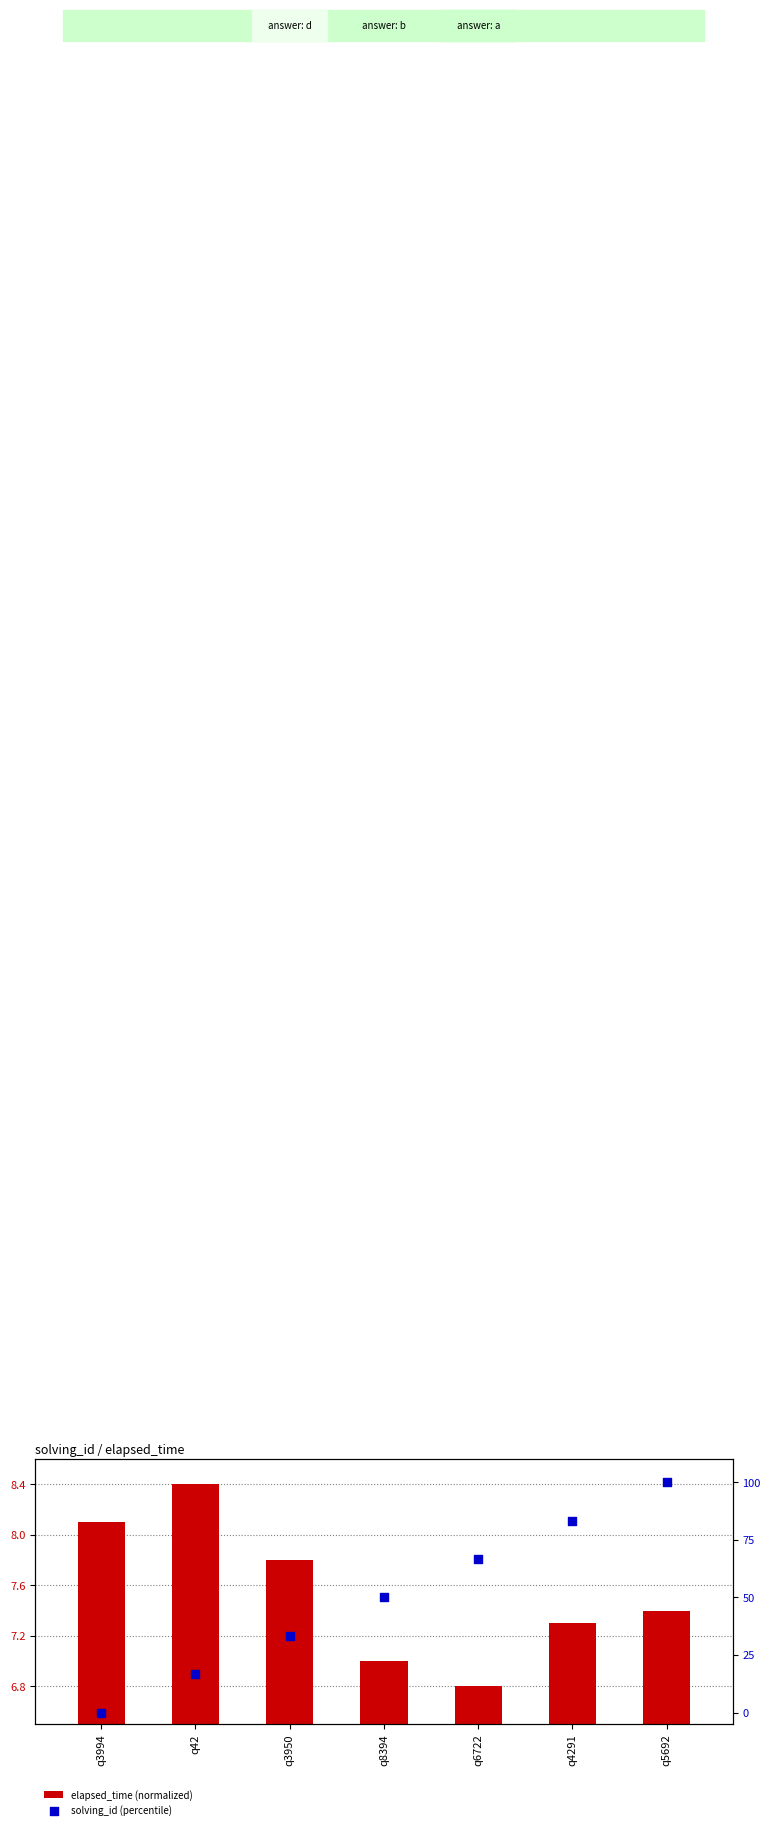

At which category is the sum across all series the highest?

q5692